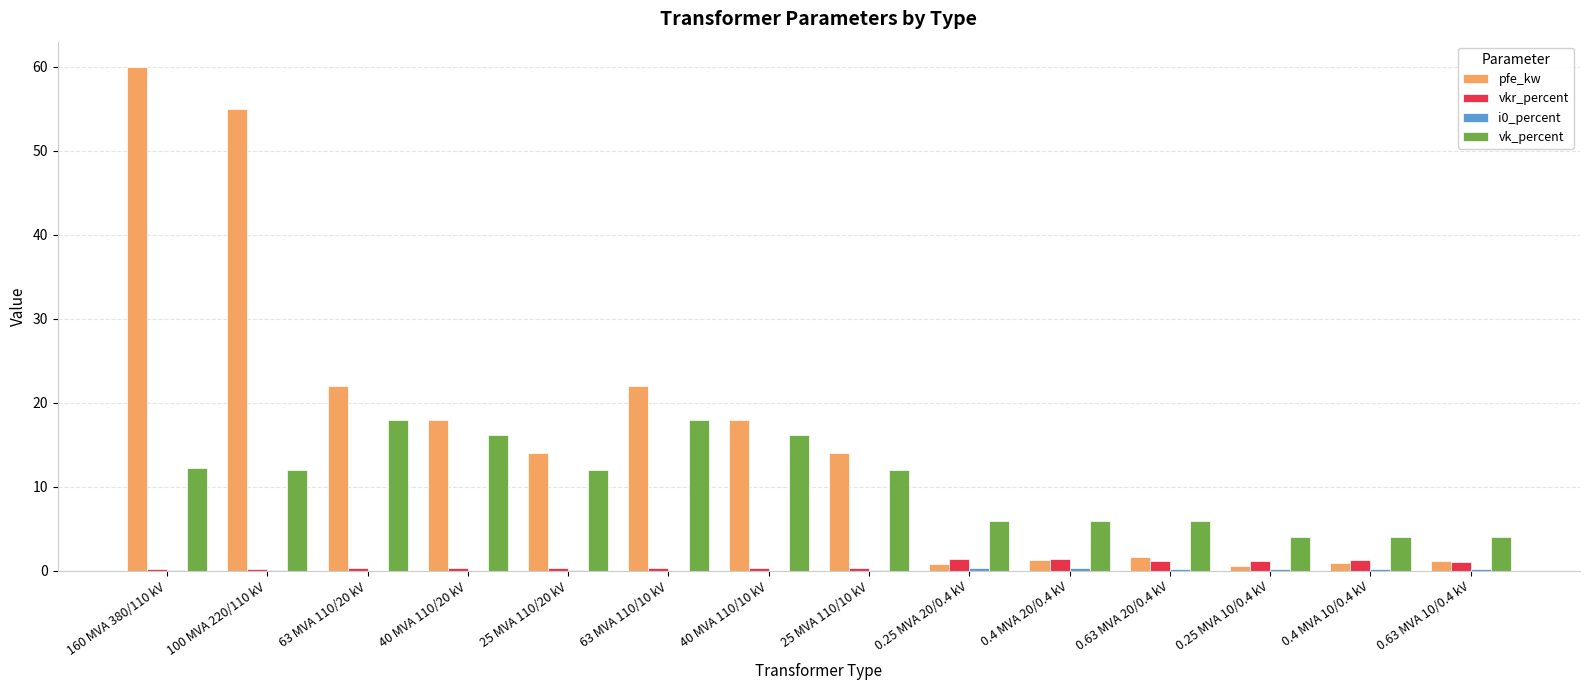

Between 40 MVA 110/10 kV and 0.25 MVA 10/0.4 kV, which series saw the biggest shift?

pfe_kw